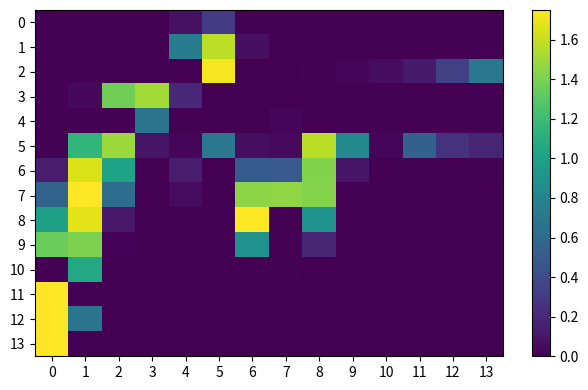

Which series changed the most between 7 and 10?

7